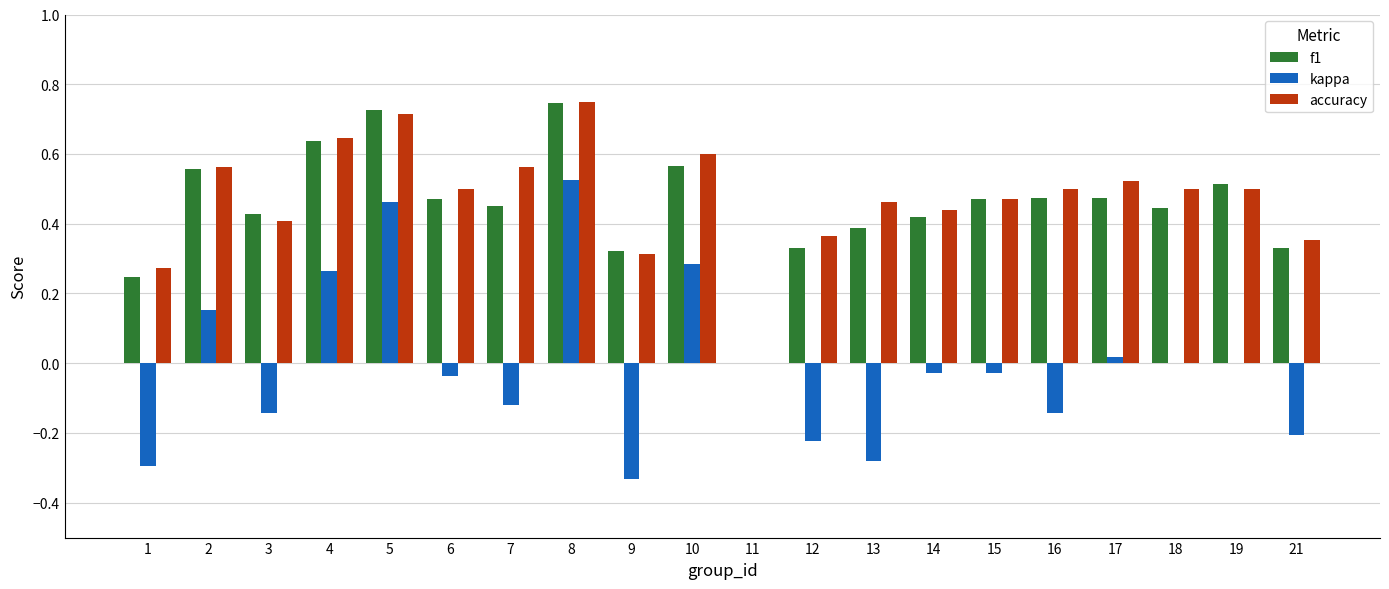

True or false: f1 has a value of 0.3 at 9.

True